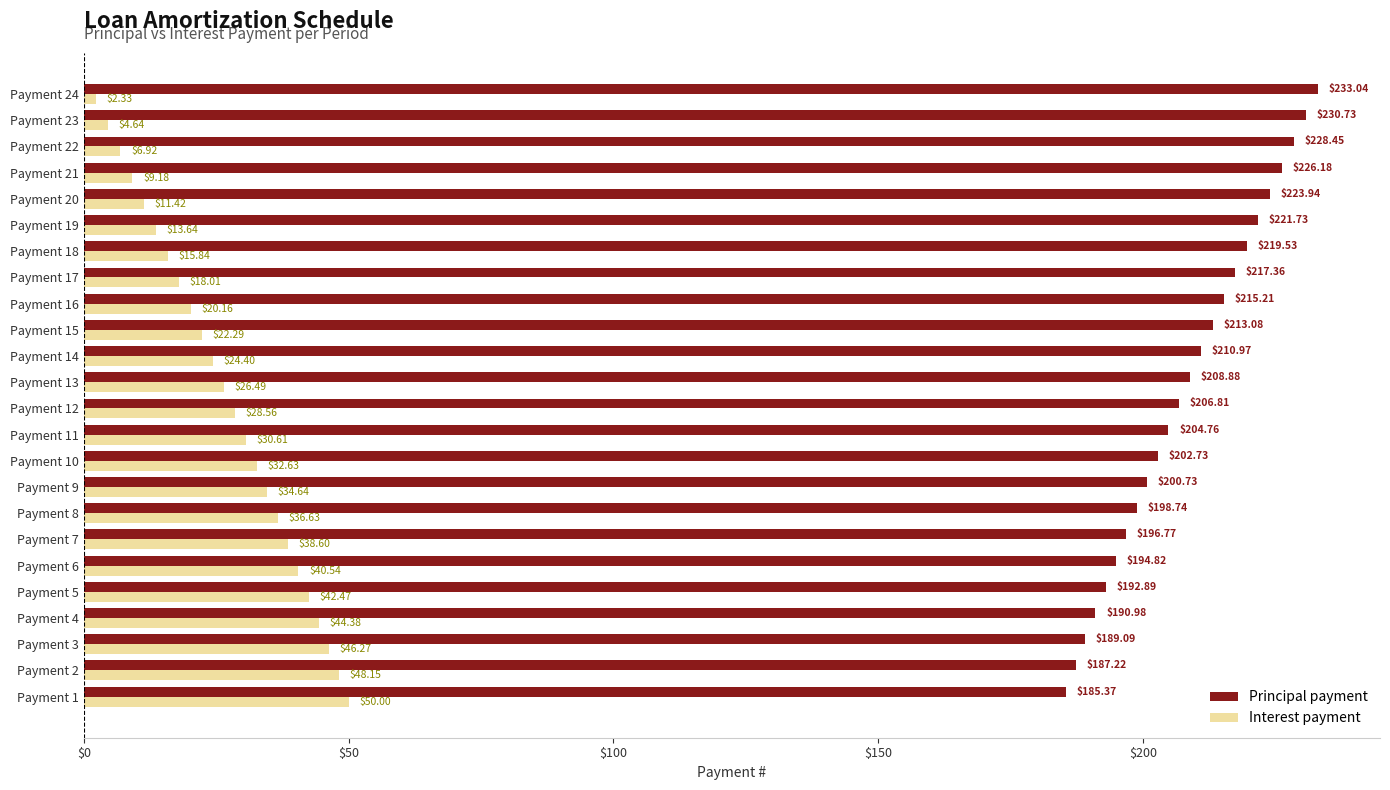

What is the difference between the Interest payment values at Payment 19 and Payment 4?

30.7